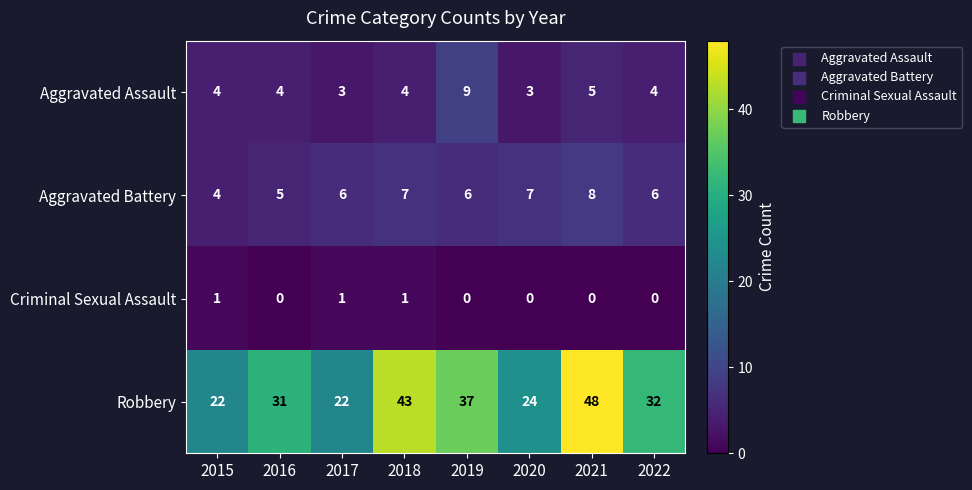

What is the highest value of the Robbery series?

48